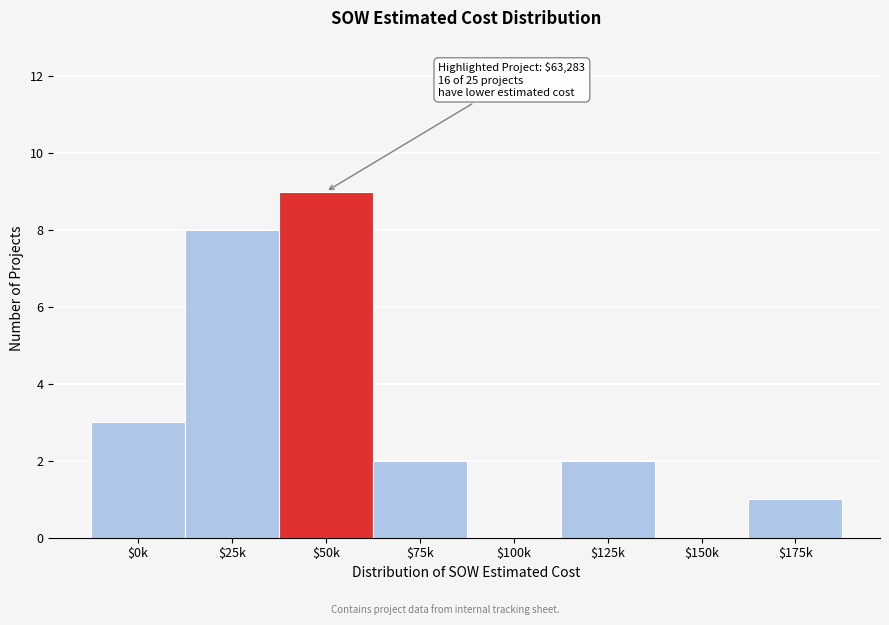

True or false: the data shows 1 at $125k.

False